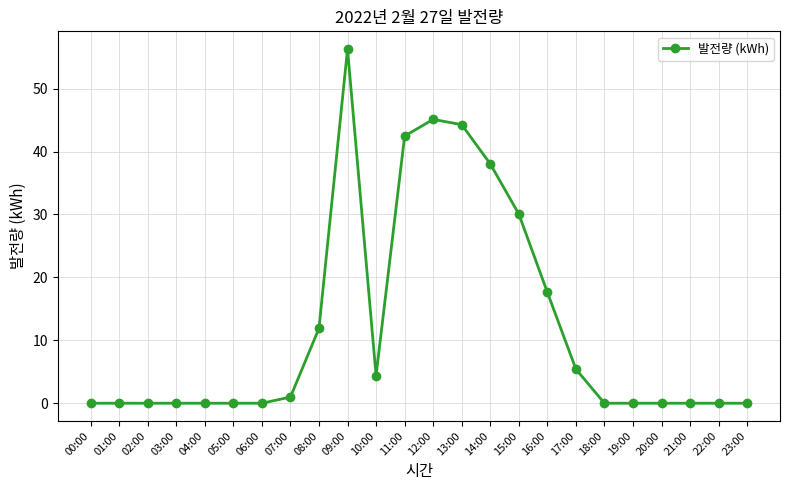

Where is the data nearest to the value 28?

15:00